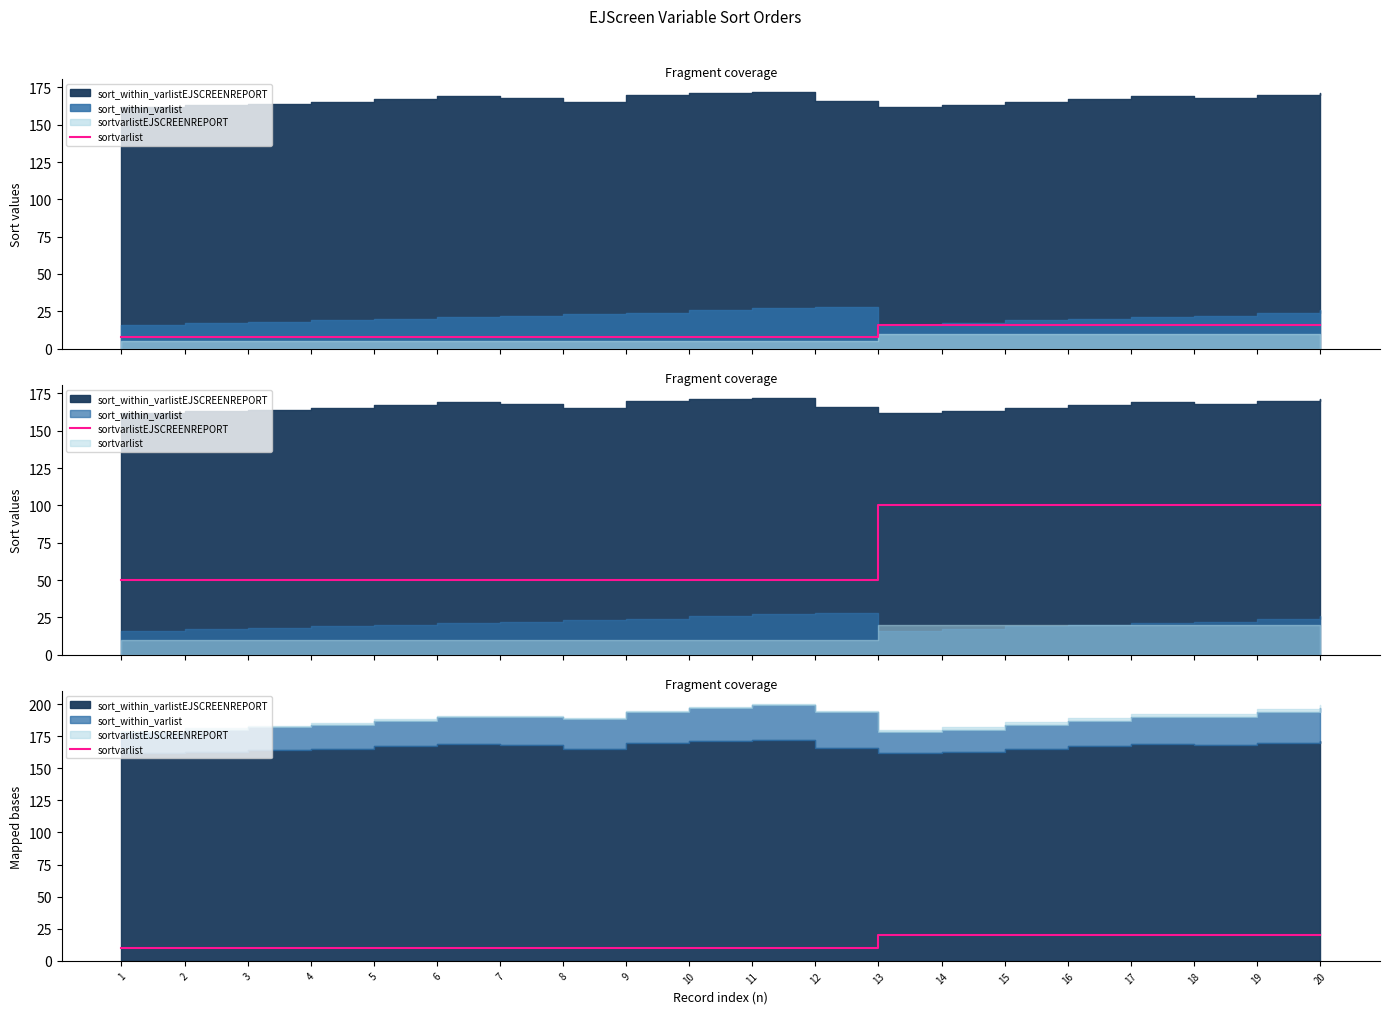

List the labels in order of sortvarlist value, smallest first.

1, 2, 3, 4, 5, 6, 7, 8, 9, 10, 11, 12, 13, 14, 15, 16, 17, 18, 19, 20